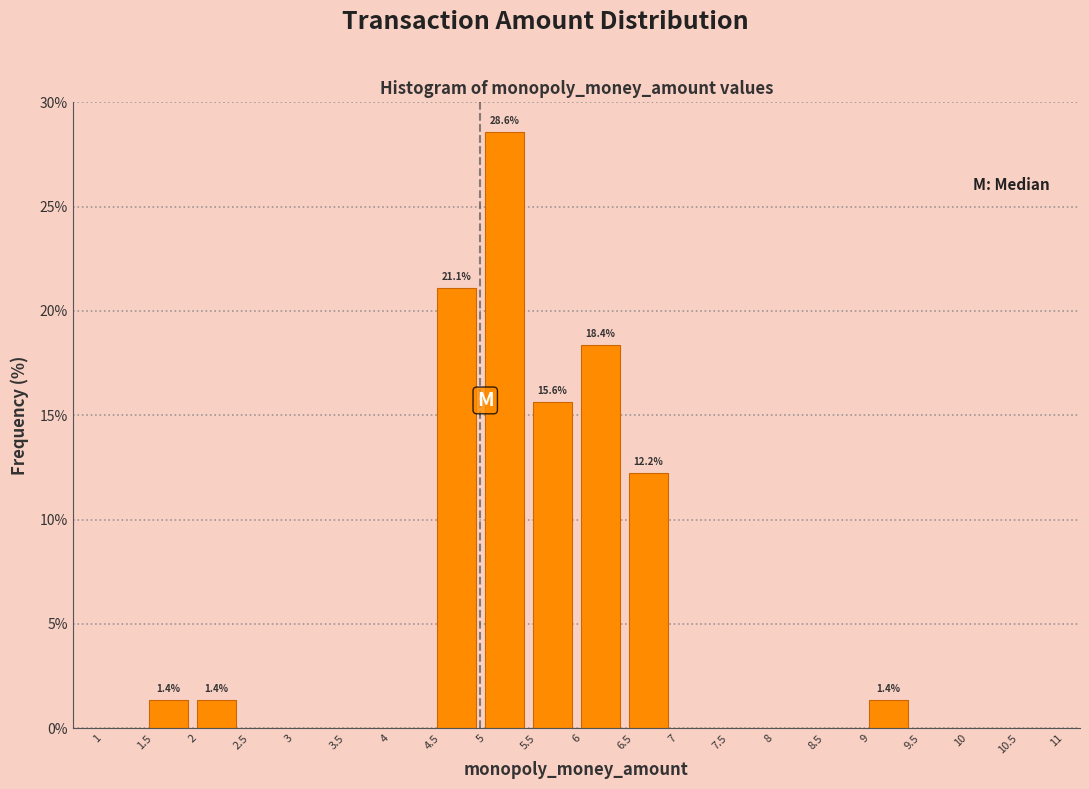

Over which range of the x-axis is the bar tallest?

5 to 5.5